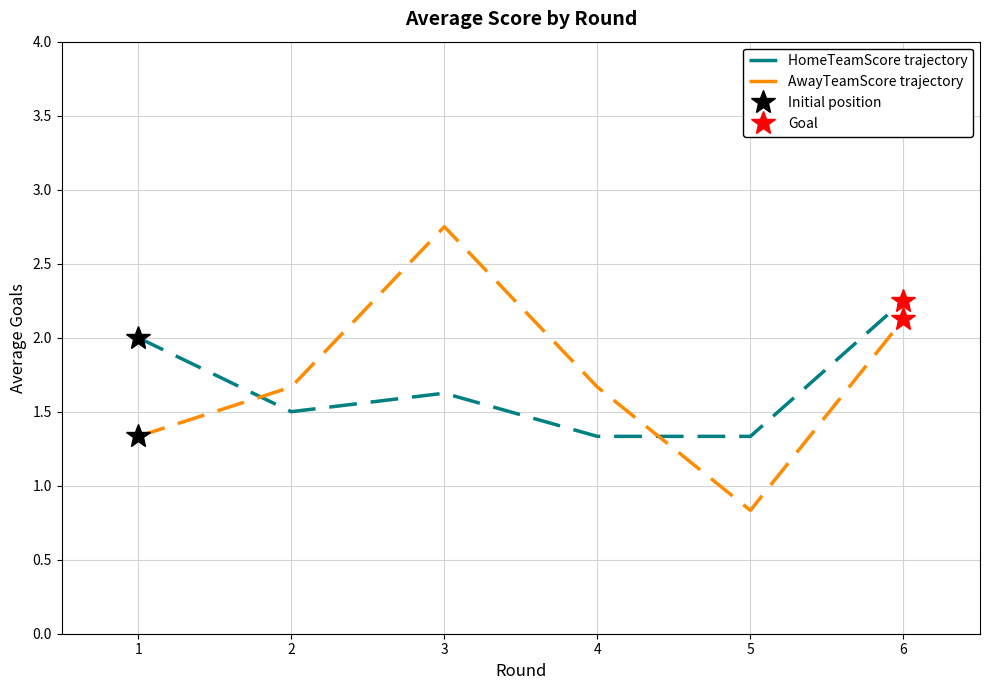

What are all the series names shown in the legend?

HomeTeamScore trajectory, AwayTeamScore trajectory